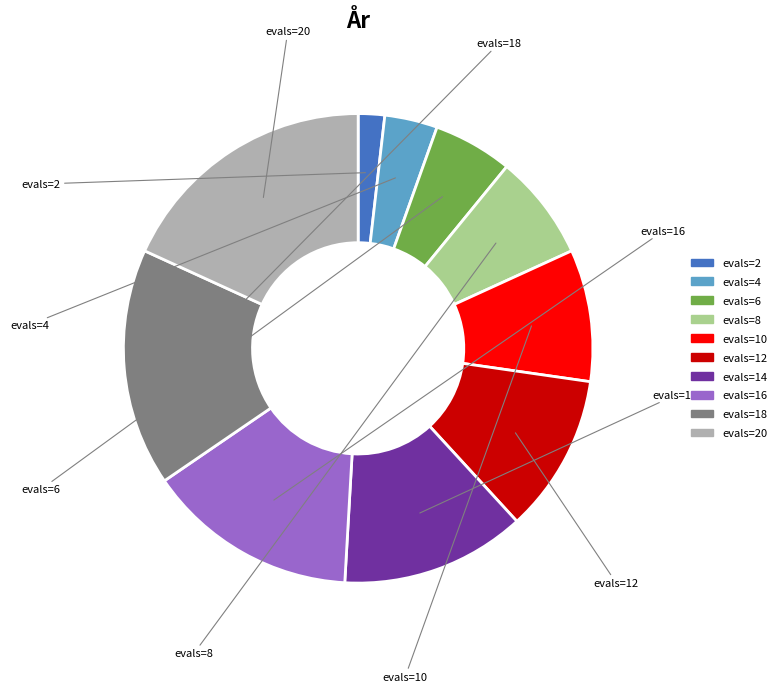

How many slices are in this pie chart?

10